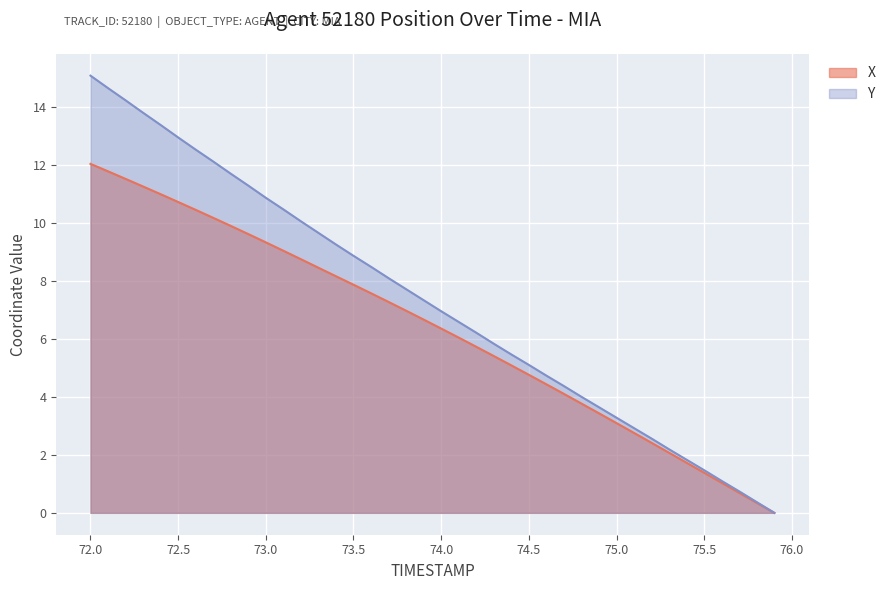

Reading left to right, transcribe all the data shown in this chart.

X: 72.0=12.0	72.1=11.8	72.2=11.5	72.3=11.2	72.4=11.0	72.5=10.7	72.6=10.4	72.7=10.2	72.8=9.9	72.9=9.6	73.0=9.3	73.1=9.0	73.2=8.7	73.3=8.4	73.4=8.2	73.5=7.9	73.6=7.6	73.7=7.3	73.8=7.0	73.9=6.7	74.0=6.4	74.1=6.0	74.2=5.7	74.3=5.4	74.4=5.1	74.5=4.8	74.6=4.4	74.7=4.1	74.8=3.8	74.9=3.4	75.0=3.1	75.1=2.8	75.2=2.4	75.3=2.1	75.4=1.7	75.5=1.4	75.6=1.0	75.7=0.7	75.8=0.3	75.9=0.0
Y: 72.0=15.1	72.1=14.6	72.2=14.2	72.3=13.8	72.4=13.4	72.5=12.9	72.6=12.5	72.7=12.1	72.8=11.7	72.9=11.3	73.0=10.9	73.1=10.5	73.2=10.0	73.3=9.7	73.4=9.2	73.5=8.9	73.6=8.5	73.7=8.1	73.8=7.7	73.9=7.3	74.0=6.9	74.1=6.6	74.2=6.2	74.3=5.8	74.4=5.5	74.5=5.1	74.6=4.7	74.7=4.4	74.8=4.0	74.9=3.6	75.0=3.3	75.1=2.9	75.2=2.6	75.3=2.2	75.4=1.8	75.5=1.5	75.6=1.1	75.7=0.7	75.8=0.4	75.9=0.0